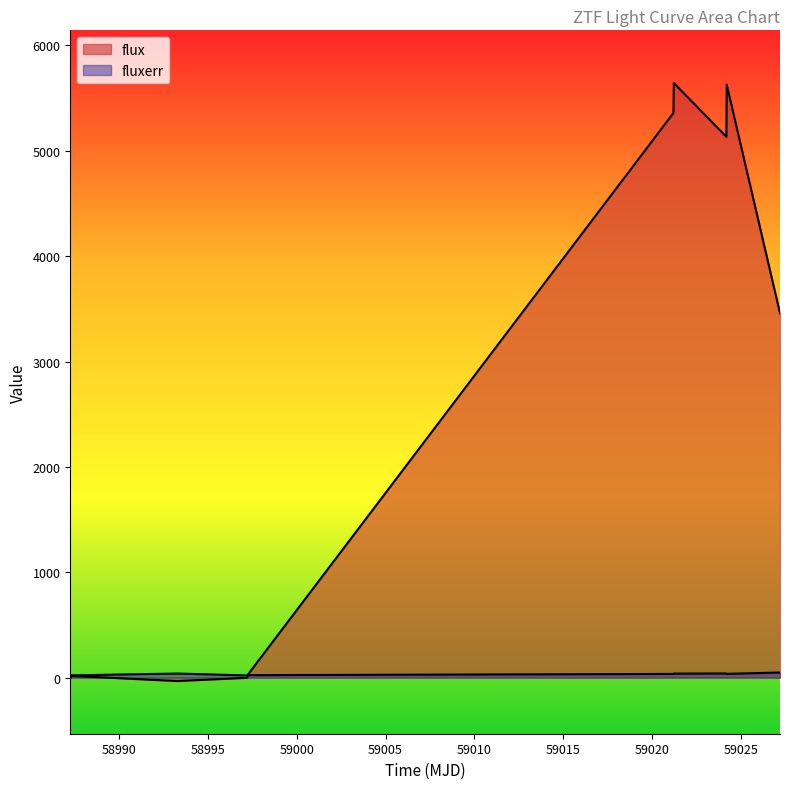

Reading left to right, extract all data points from this chart.

flux: 58987.249826400075=-5.3	58987.29337960016=16.8	58993.272338000126=-32.4	58997.20944439992=-1.7	58997.25106480019=28.9	59021.211955999956=5359.8	59021.23201389983=5643.9	59024.19312500022=5132.6	59024.211342600174=5627.5	59027.21038189996=3459.0
fluxerr: 58987.249826400075=18.2	58987.29337960016=21.6	58993.272338000126=38.8	58997.20944439992=20.9	58997.25106480019=23.6	59021.211955999956=35.2	59021.23201389983=38.4	59024.19312500022=39.5	59024.211342600174=36.0	59027.21038189996=48.7